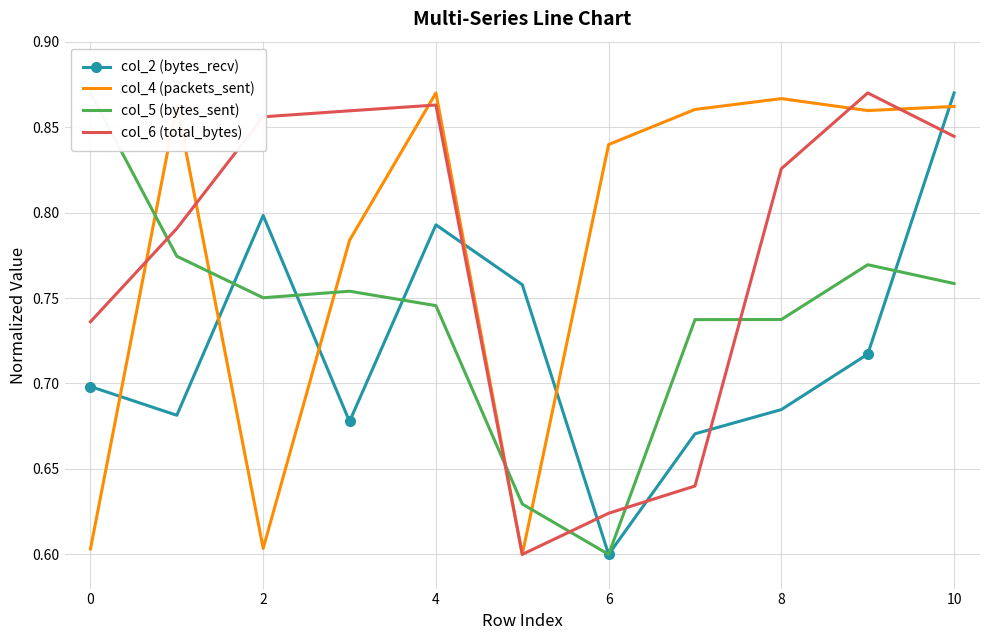

At how many categories does at least one series exceed 0?

11